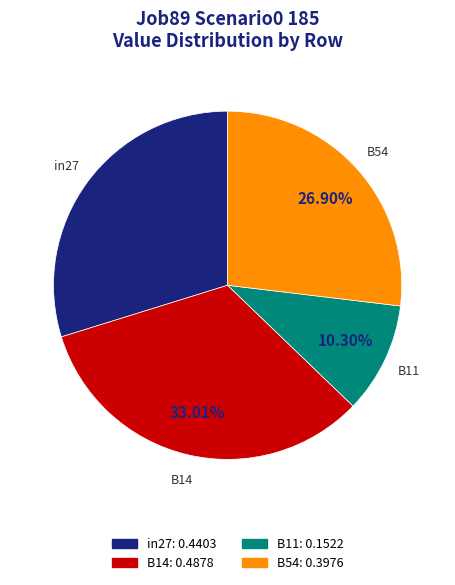

Is there any slice that represents more than half of the pie?

No